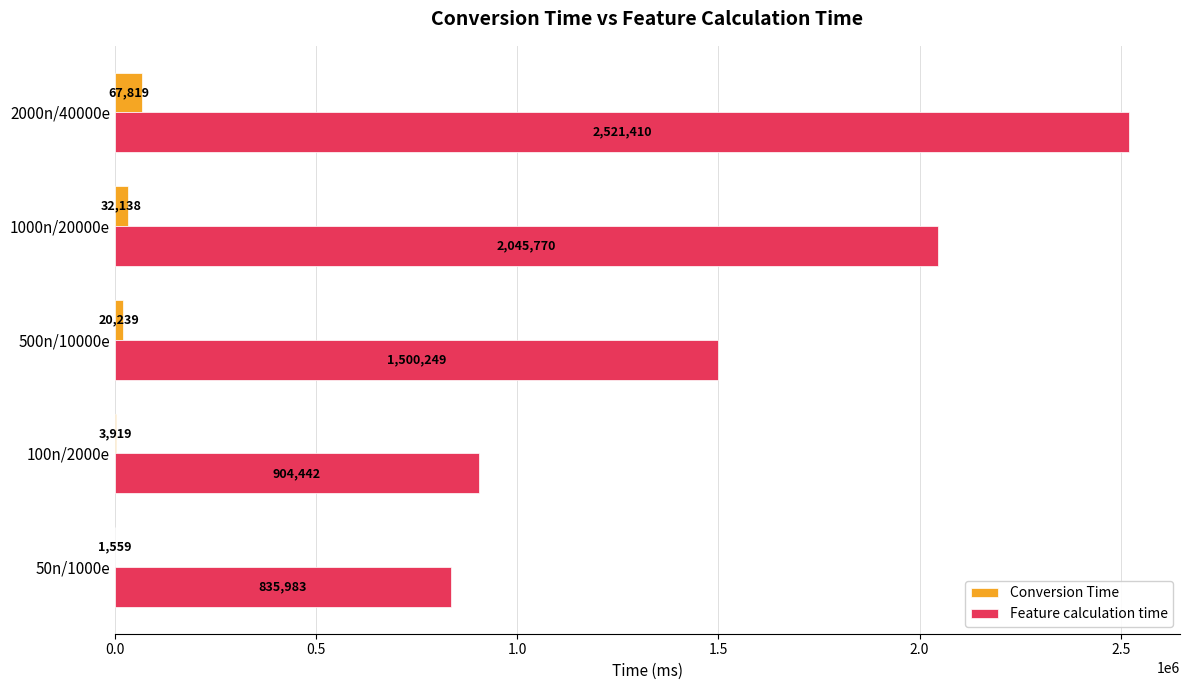

Which series has the largest total across all categories?

Feature calculation time